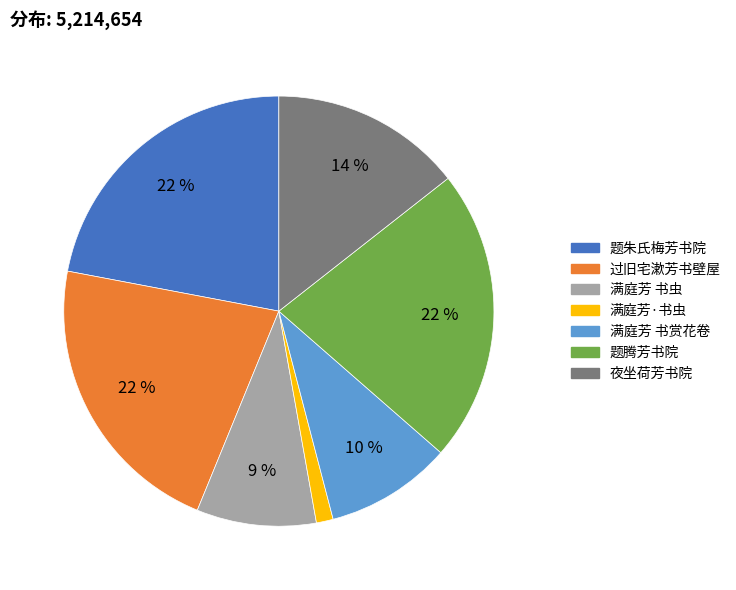

Is the sum of 夜坐荷芳书院 and 过旧宅漱芳书壁屋 greater than half?

No